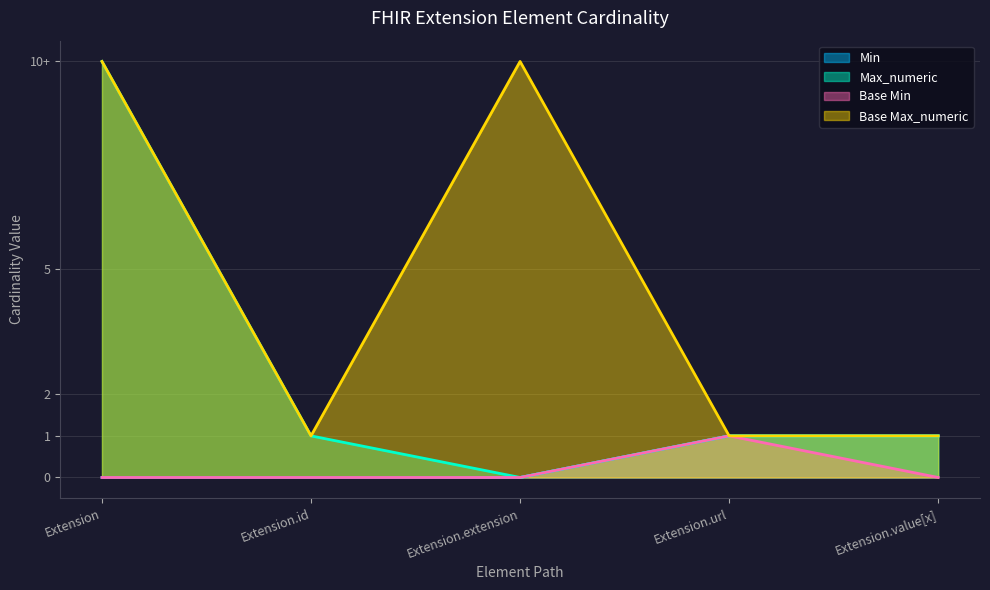

What is the label of the 4th point from the right?

Extension.id